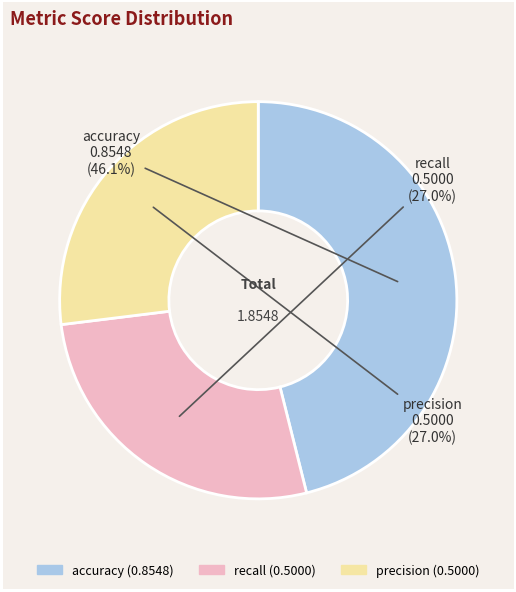

Does recall account for over 50% of the chart?

No